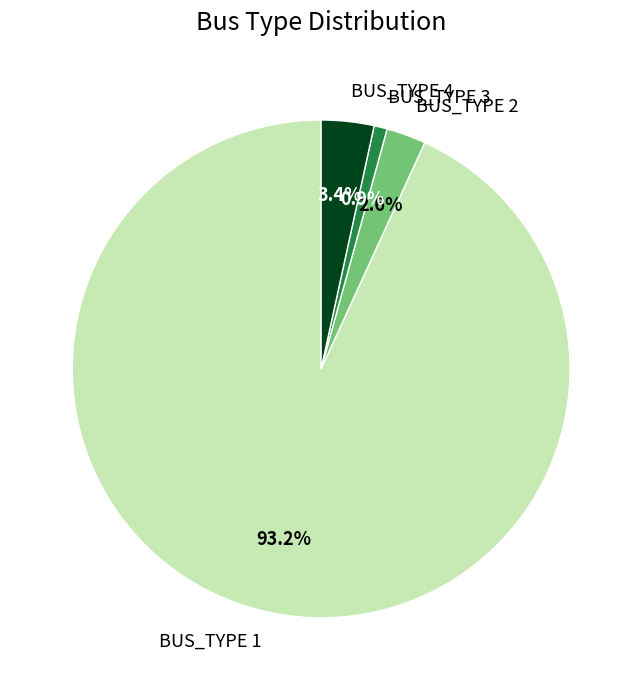

What is the majority slice?

BUS_TYPE 1